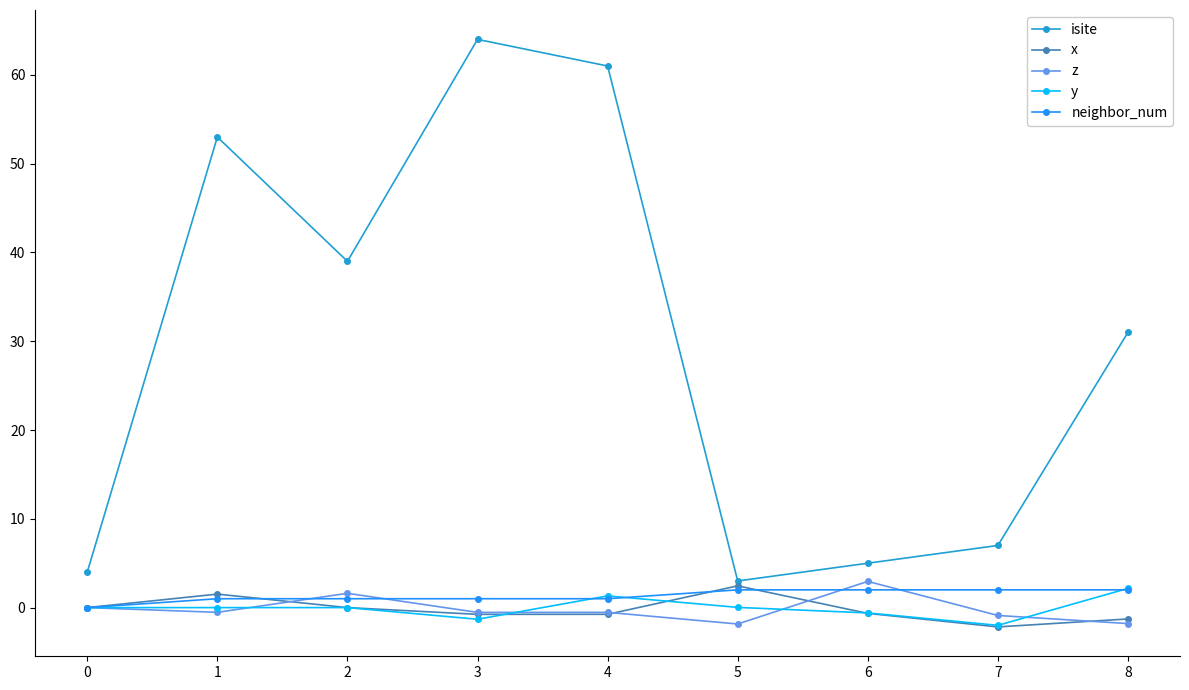

What is the maximum value for z?

3.0